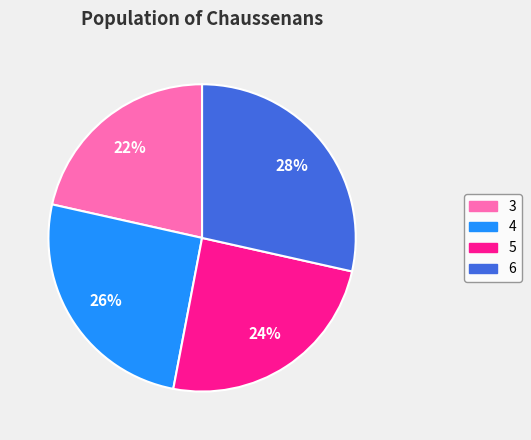

Is there any slice that represents more than half of the pie?

No